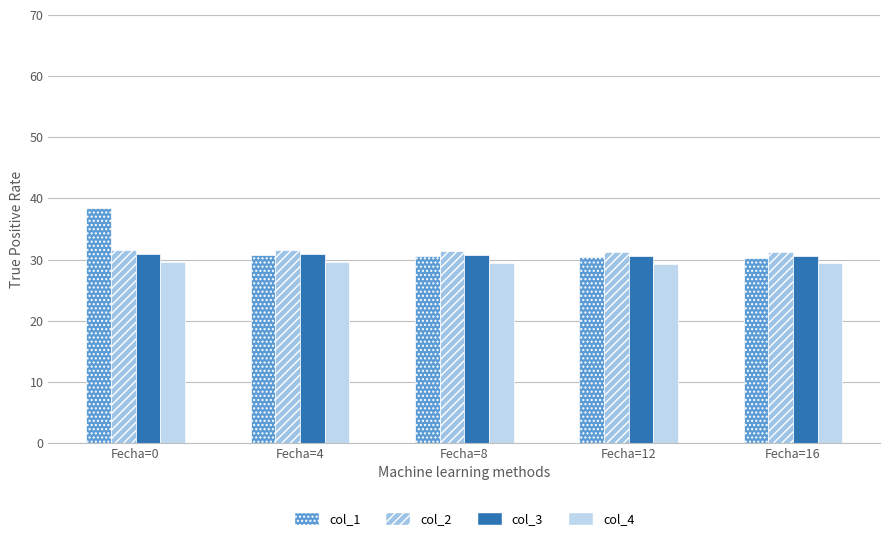

What is the value of the col_3 bar at the 5th from the left?

30.6